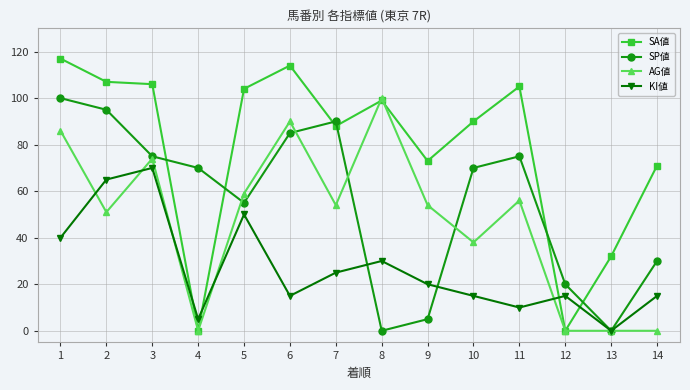

Reading right to left, transcribe all the data shown in this chart.

SA値: 71	32	0	105	90	73	99	88	114	104	0	106	107	117
SP値: 30	0	20	75	70	5	0	90	85	55	70	75	95	100
AG値: 0	0	0	56	38	54	100	54	90	59	0	74	51	86
KI値: 15	0	15	10	15	20	30	25	15	50	5	70	65	40